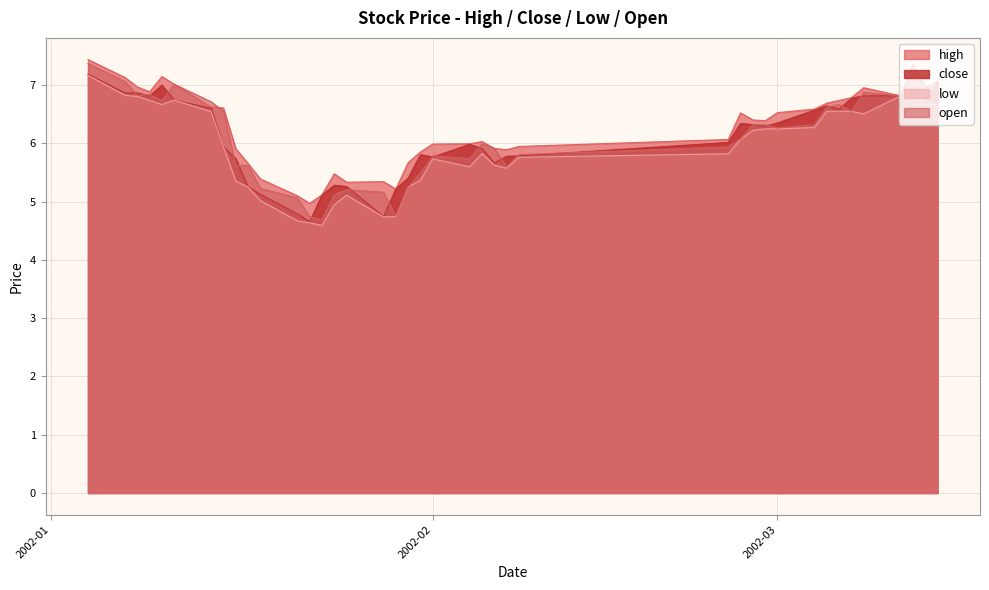

What is the maximum value shown in the chart?

7.4